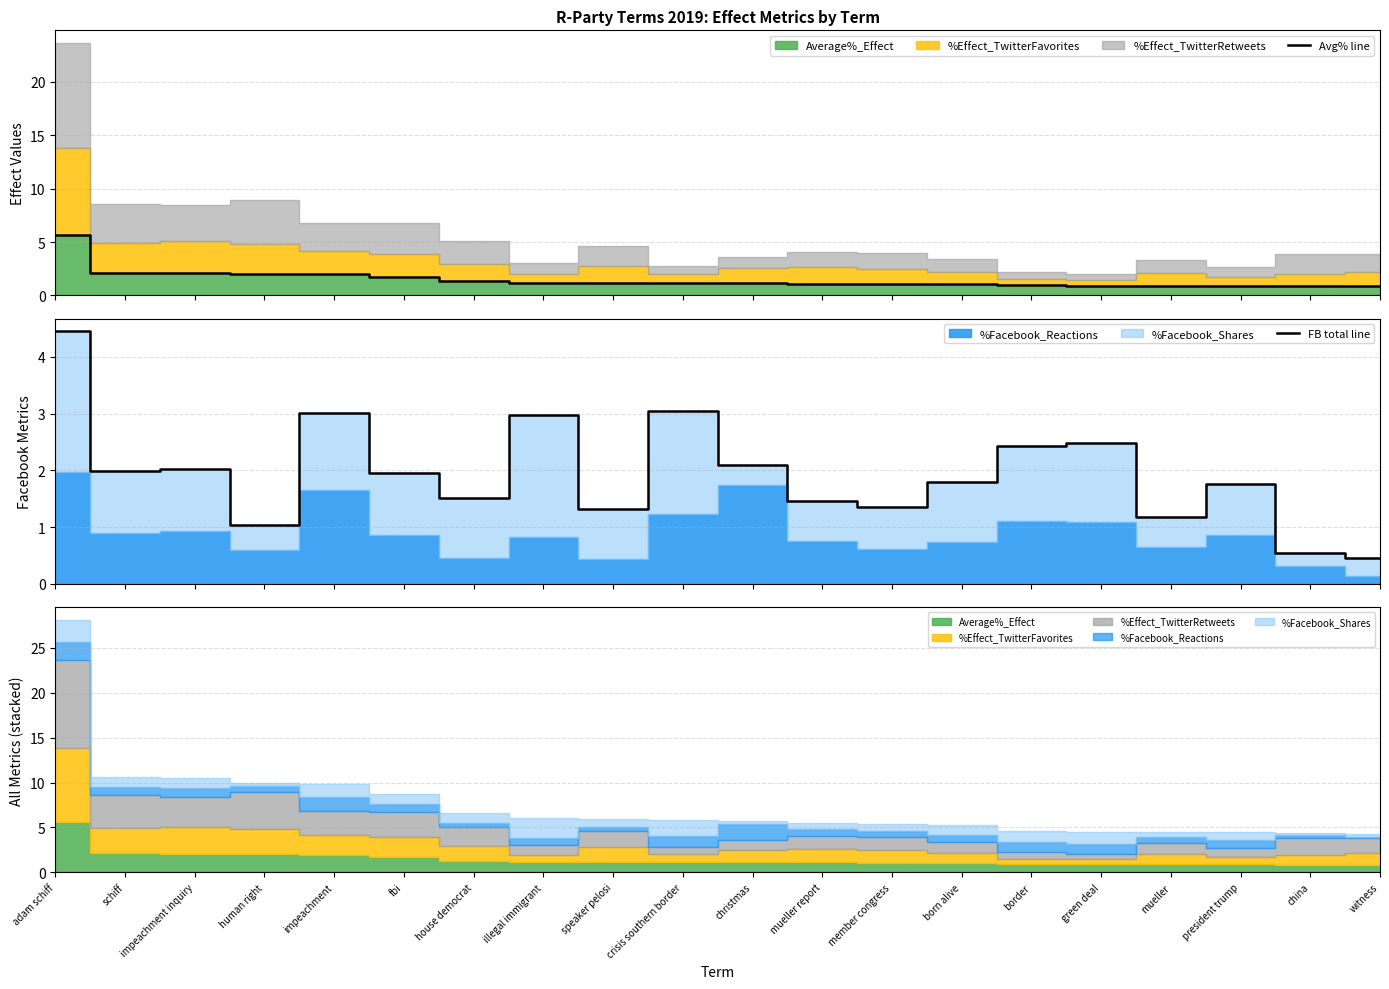

What is the average value of the FB total line series?

1.9